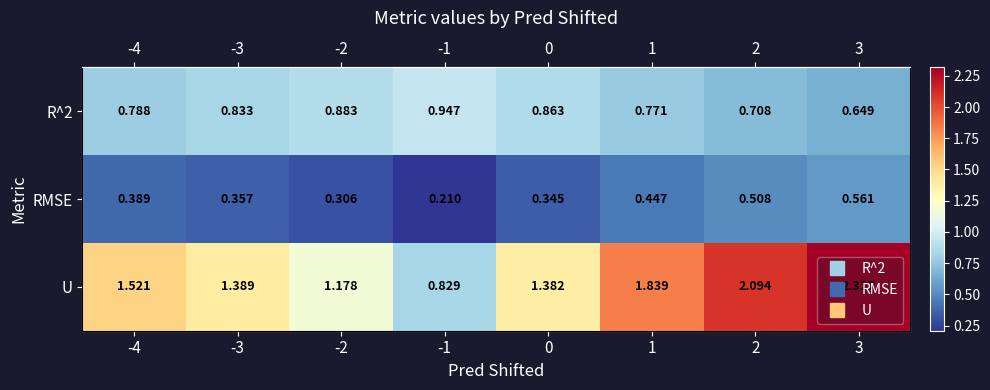

List the labels in order of U value, largest first.

3, 2, 1, -4, -3, 0, -2, -1